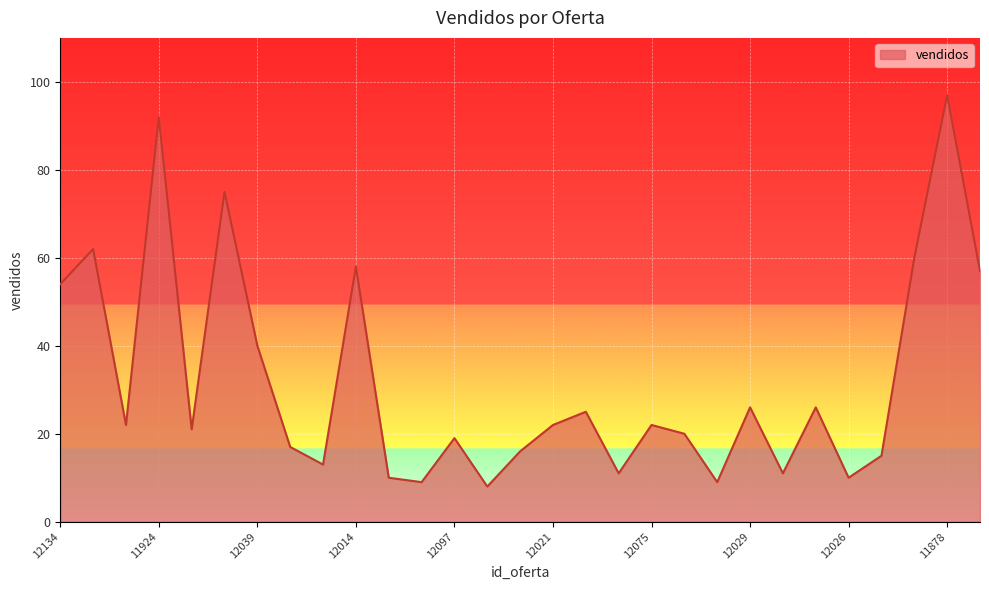

What is the maximum value shown in the chart?

97